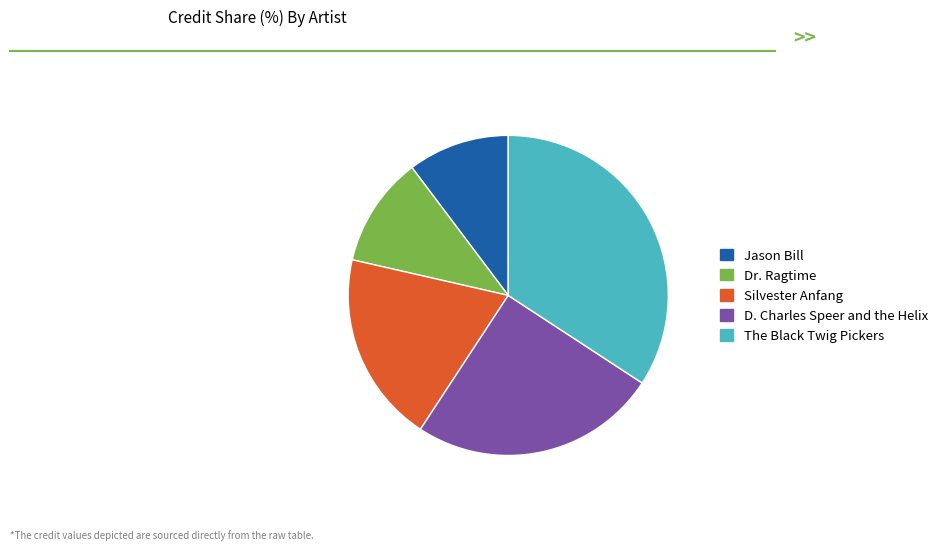

Is the sum of The Black Twig Pickers and Silvester Anfang greater than half?

Yes